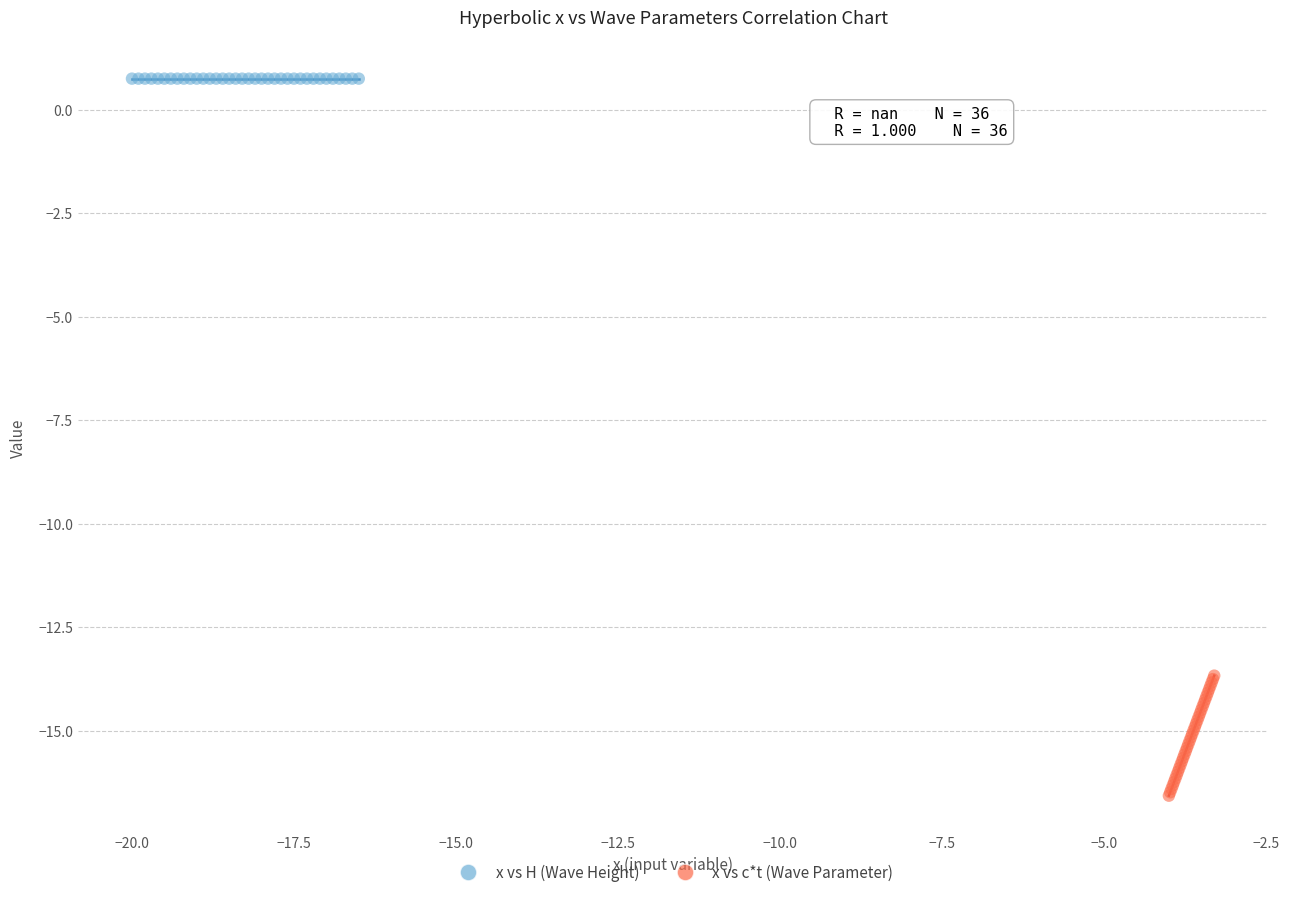

Which series reaches the maximum Y coordinate?

x vs H (Wave Height)